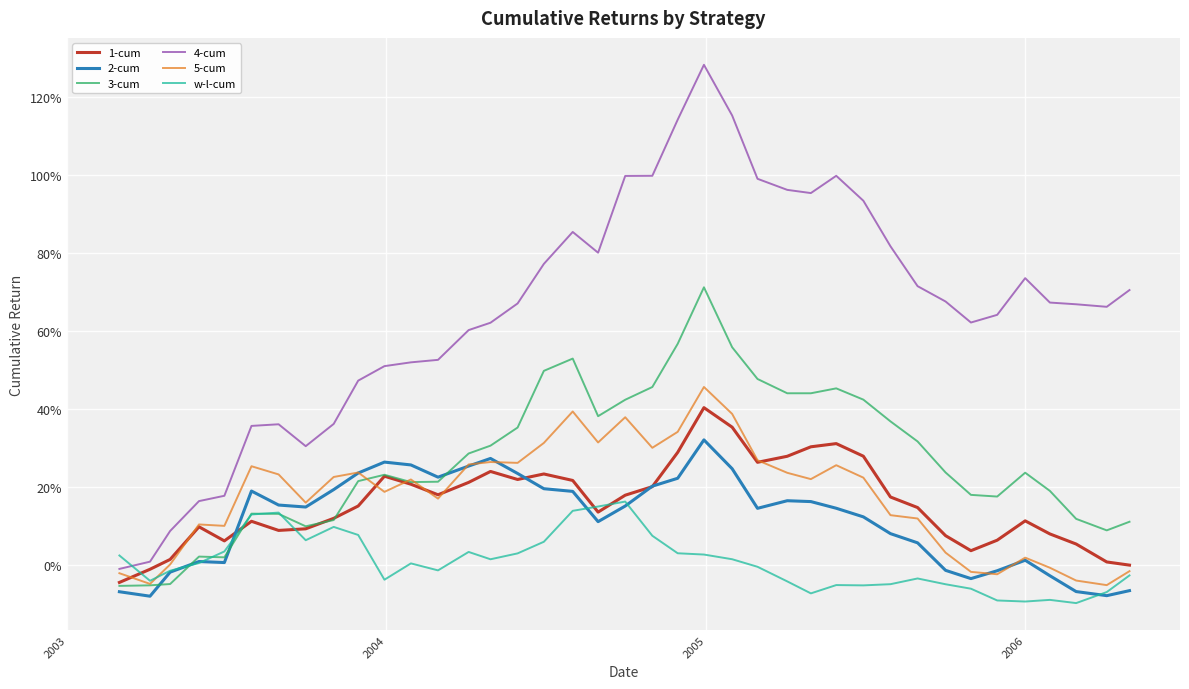

True or false: 4-cum and 3-cum cross at least once.

False